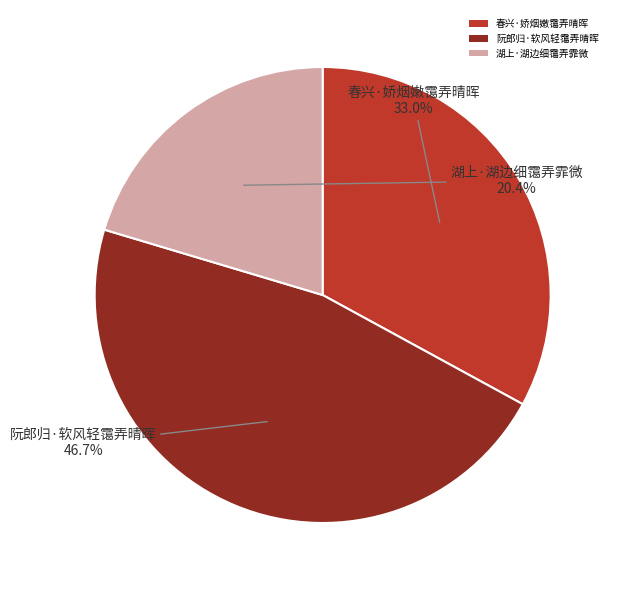

To the nearest percent, what is the difference between the 湖上·湖边细霭弄霏微 and 春兴·娇烟嫩霭弄晴晖 slice percentages?

13%